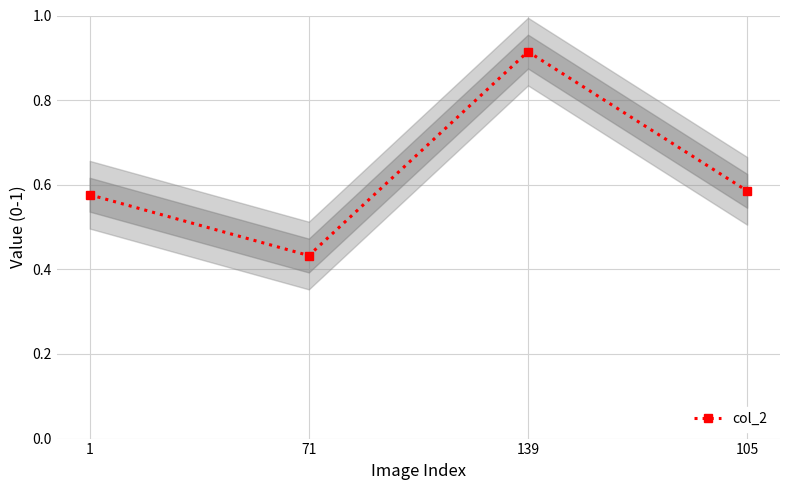

The chart shows a value of 0.2 at 1. True or false?

False